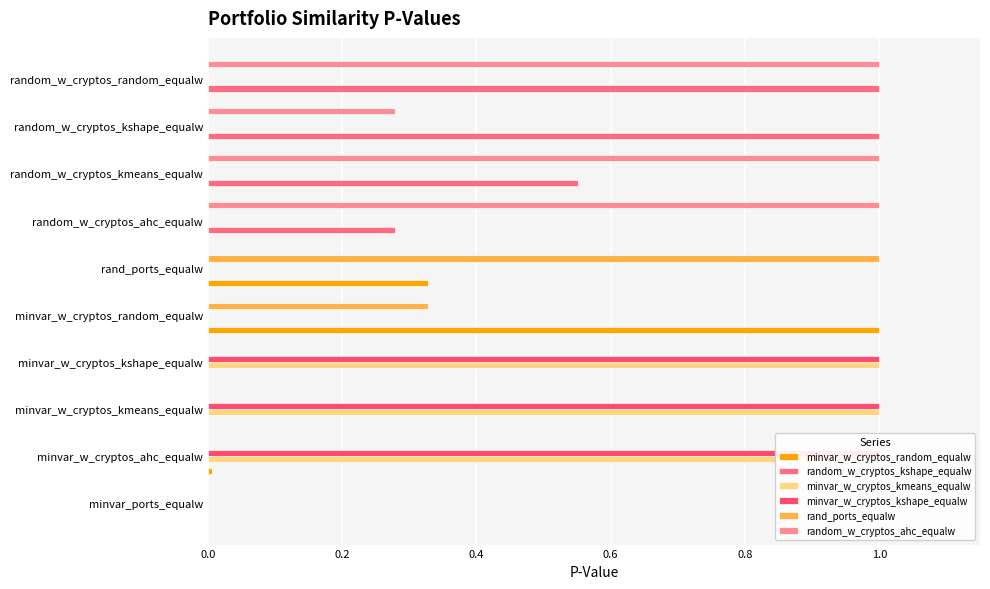

What are all the series names shown in the legend?

minvar_w_cryptos_random_equalw, random_w_cryptos_kshape_equalw, minvar_w_cryptos_kmeans_equalw, minvar_w_cryptos_kshape_equalw, rand_ports_equalw, random_w_cryptos_ahc_equalw